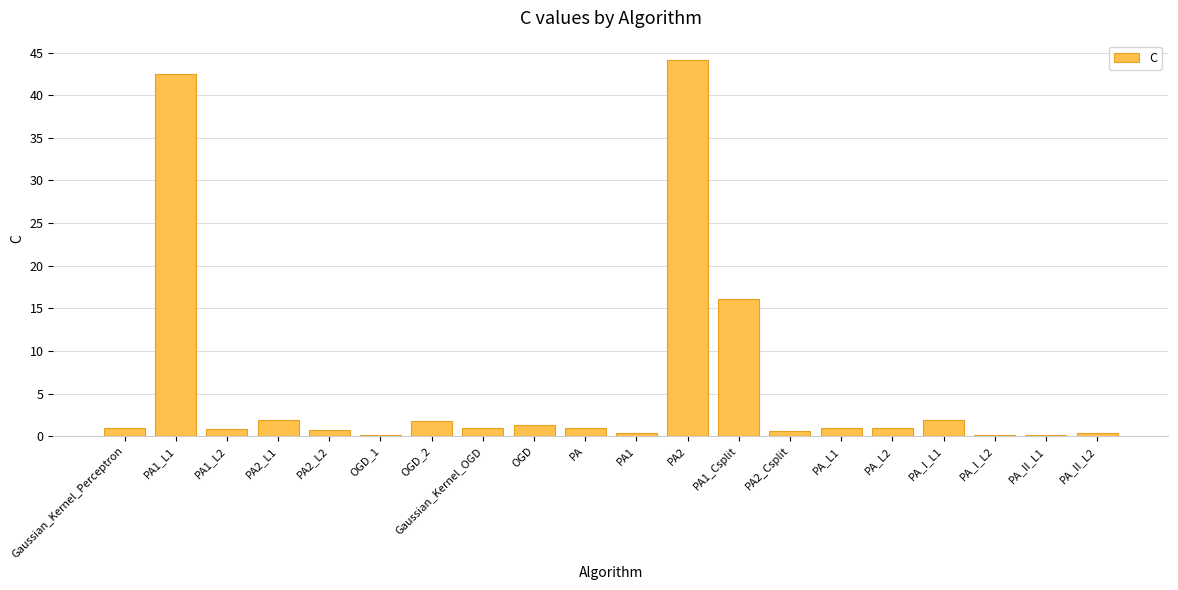

What is the change in value from PA_L1 to PA_II_L1?

-0.9